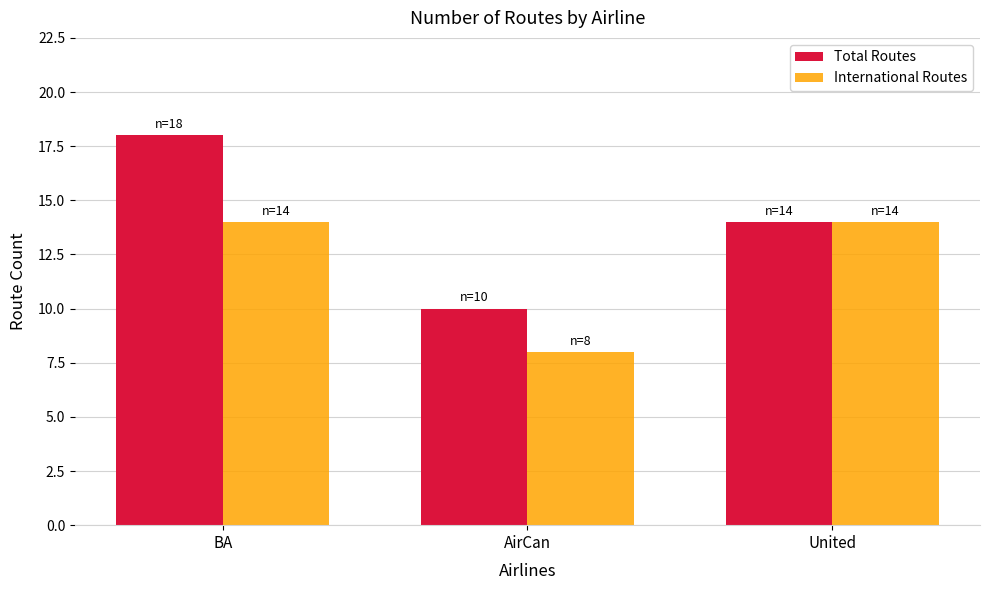

What is the spread (max minus min) of values at BA?

4